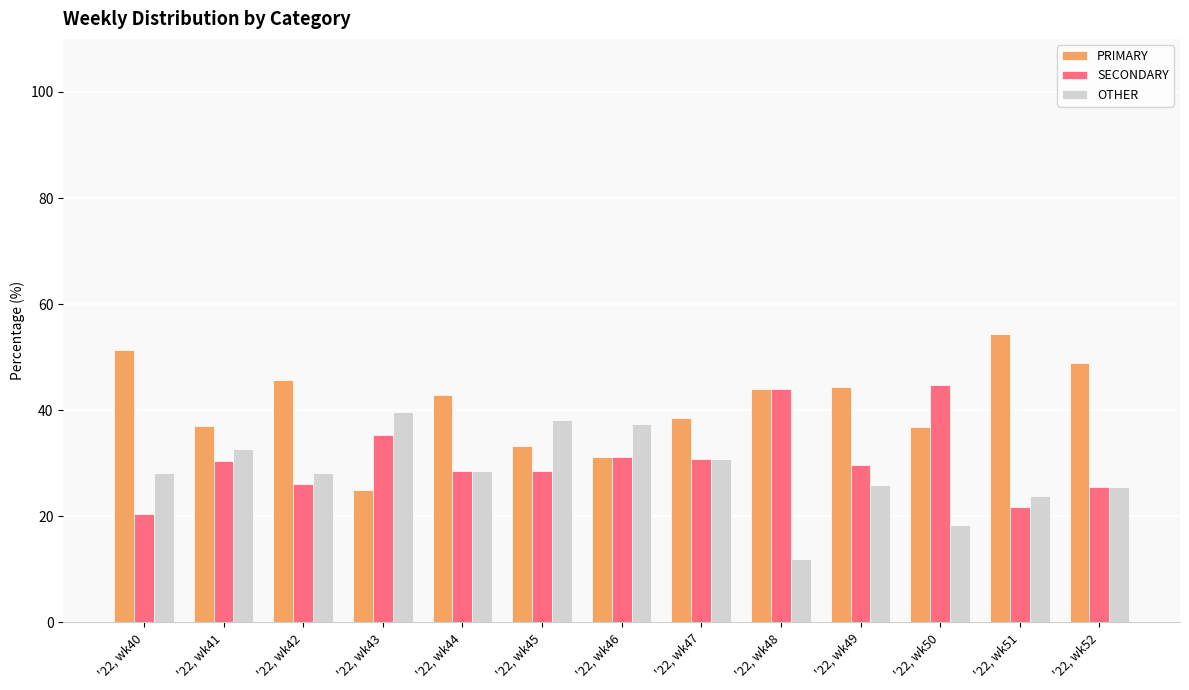

List the series in order of their peak value, lowest first.

OTHER, SECONDARY, PRIMARY